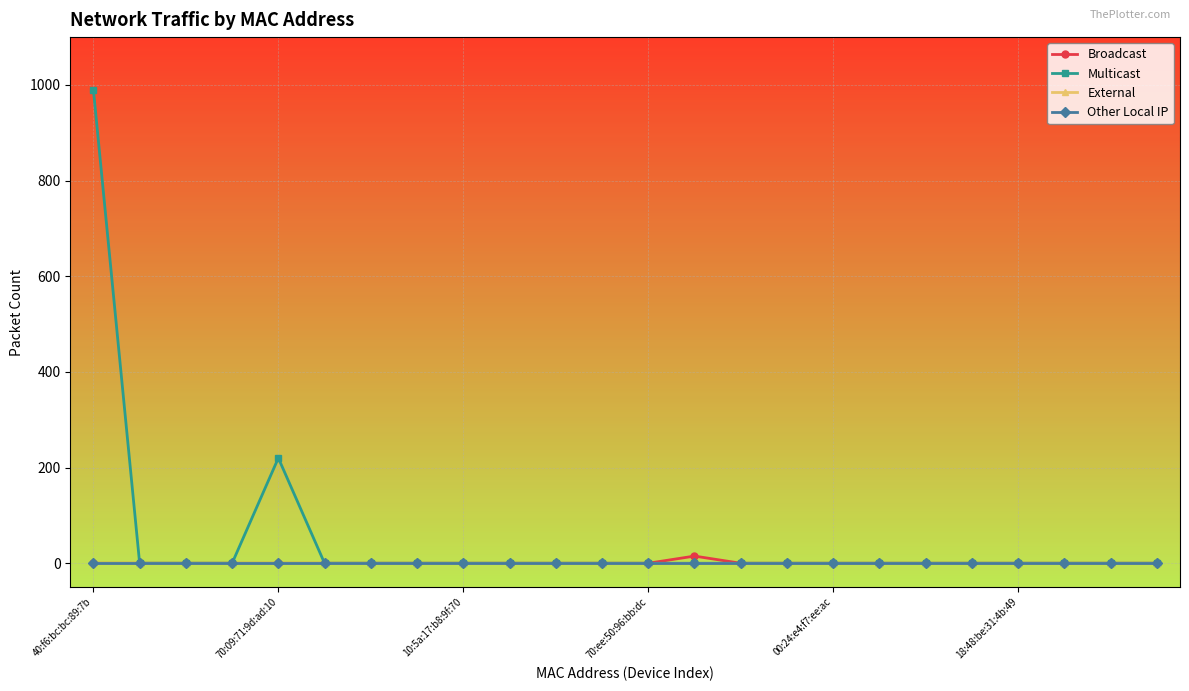

What is the greatest value displayed?

990